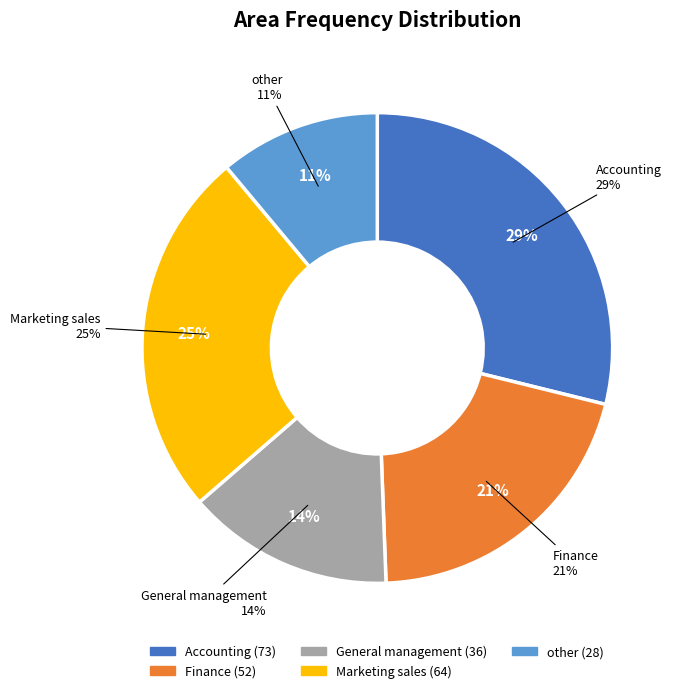

To the nearest percent, what is the average slice percentage?

20%